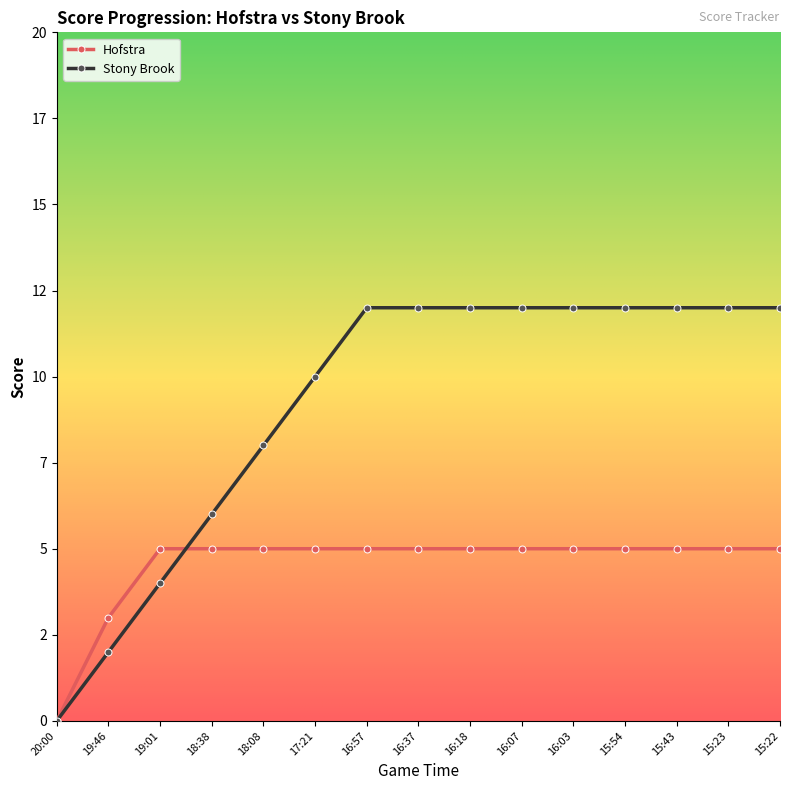

True or false: Stony Brook has a value of 1 at 19:46.

False